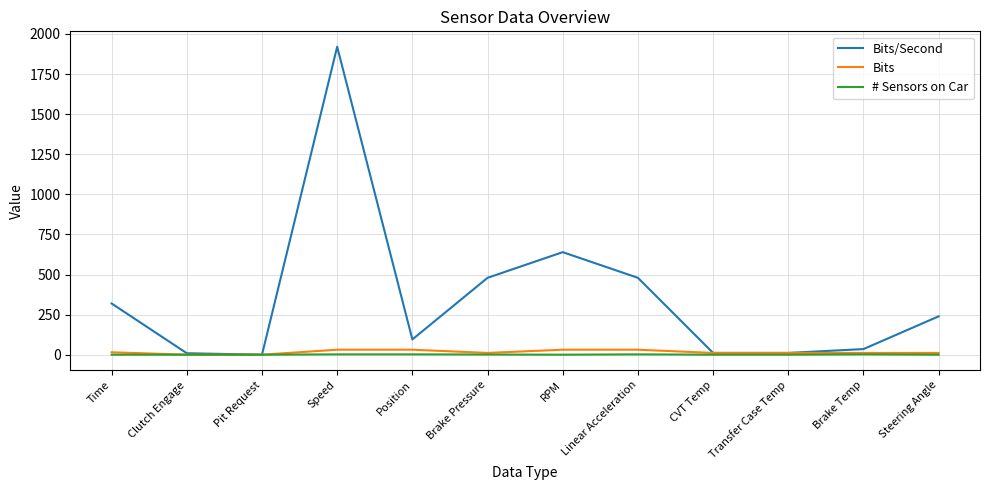

What is the sum of all Bits values?

206